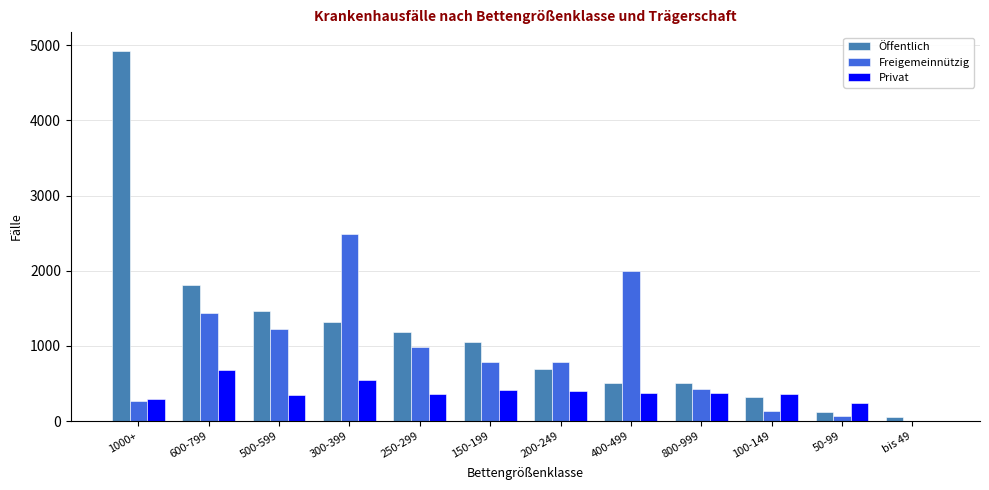

How many categories are shown in the chart?

12